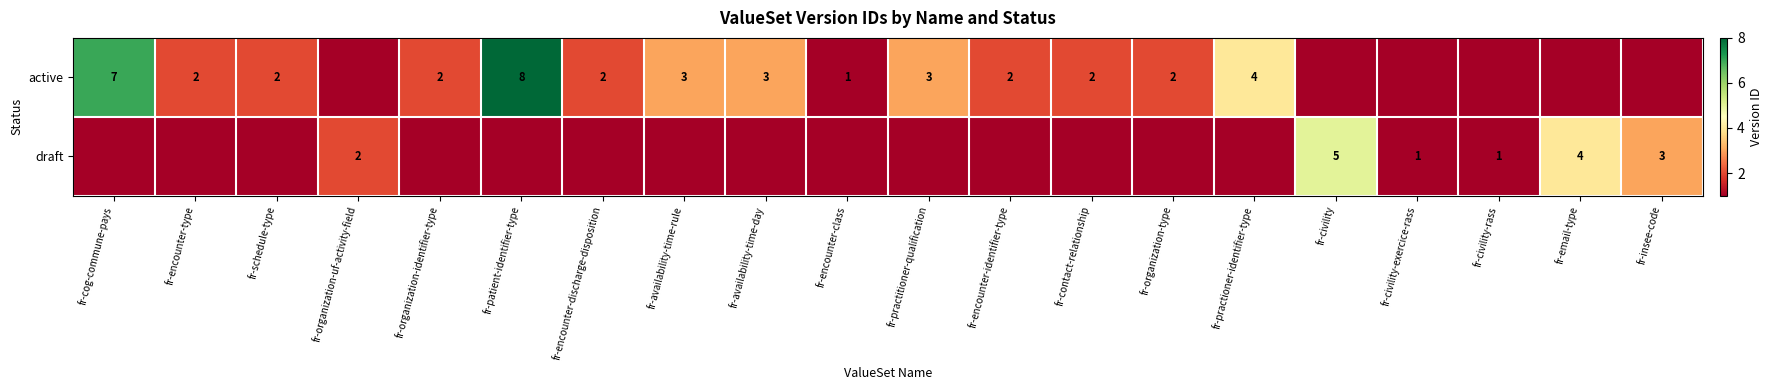

What is the maximum value shown in the chart?

8